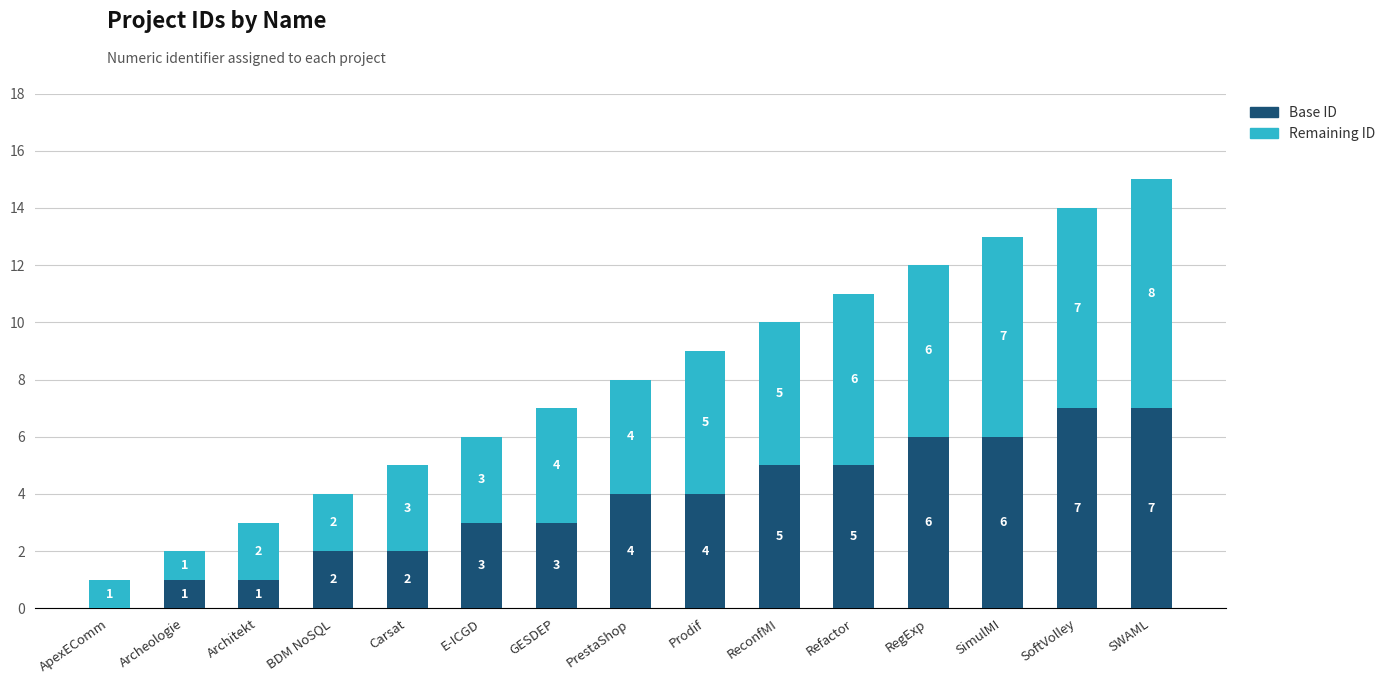

Is it true that Base ID equals 1 at BDM NoSQL?

False